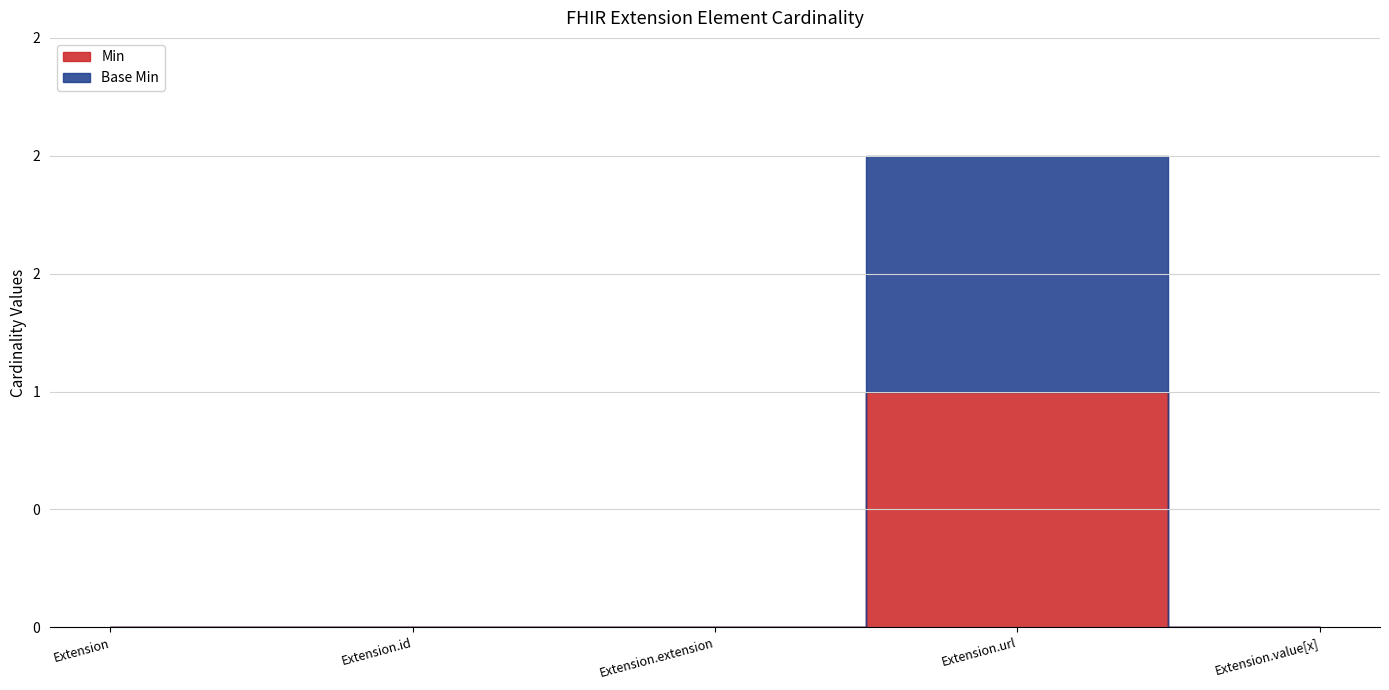

How many data points in Base Min are above 0?

1